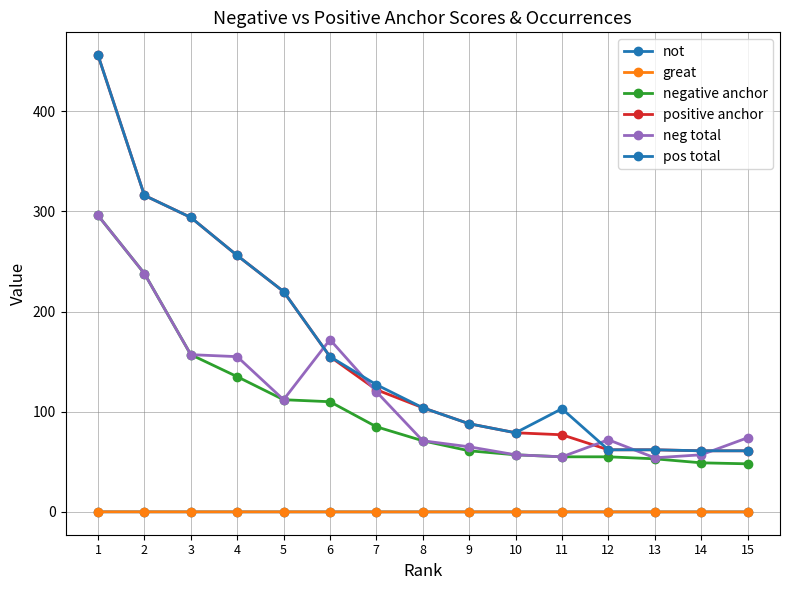

The value of pos total at 15 is 102.8. True or false?

False